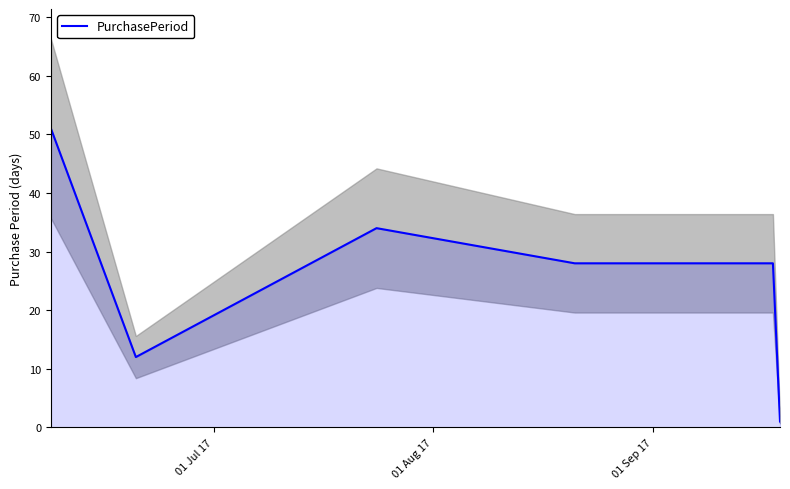

What is the smallest value displayed?

1